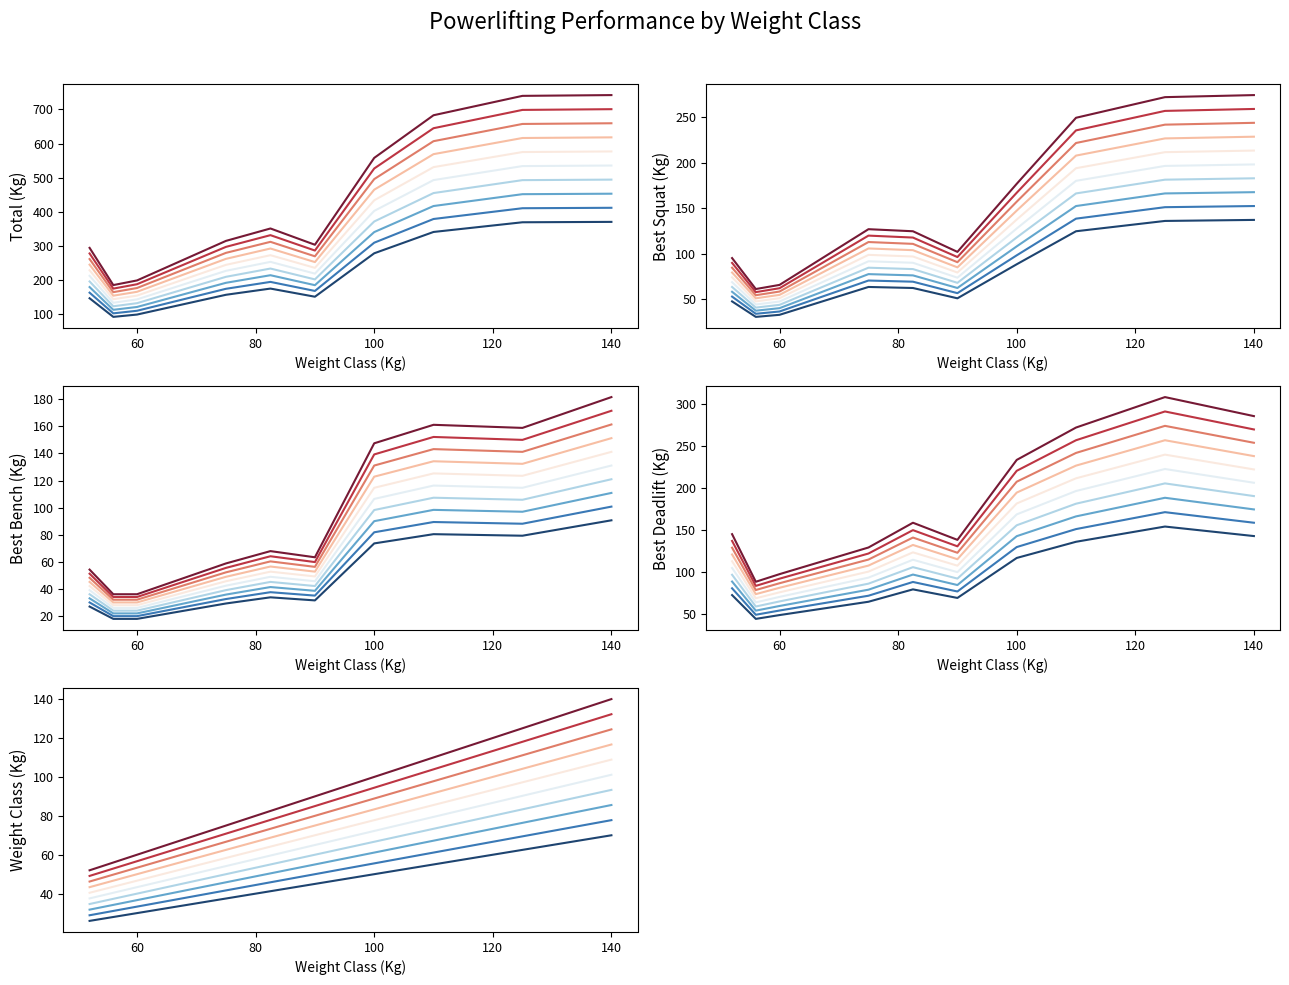

What position from the left is 140?

10